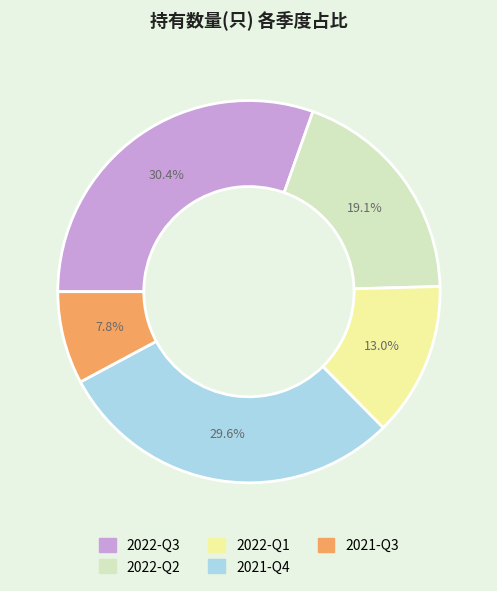

The 2021-Q4 slice represents 30% of the pie. True or false?

True